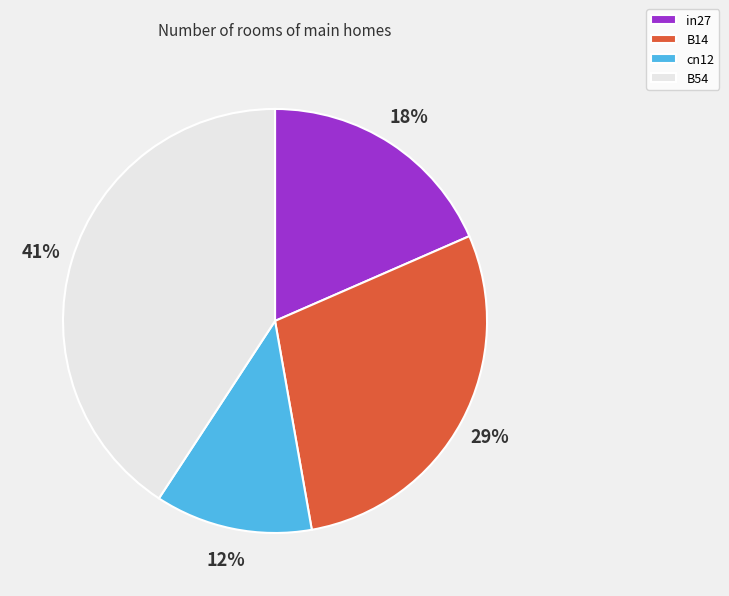

True or false: in27 accounts for 7% of the total.

False